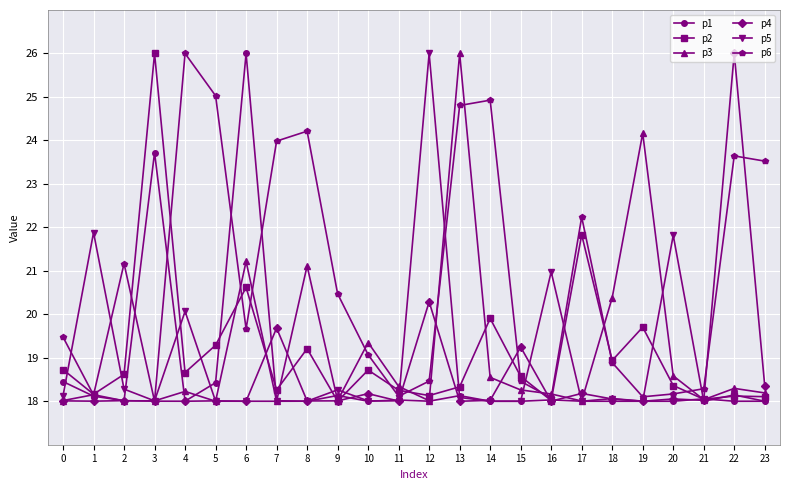

True or false: p6 has more than 2 interior local peaks.

True